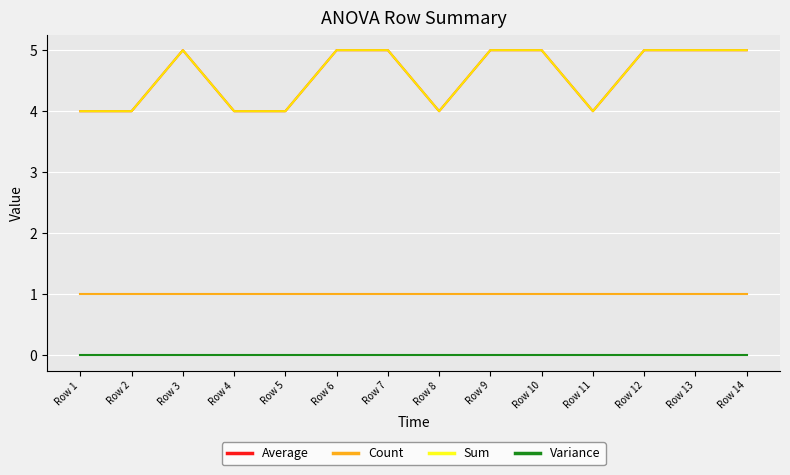

Is this an area chart (filled region under the line)?

No